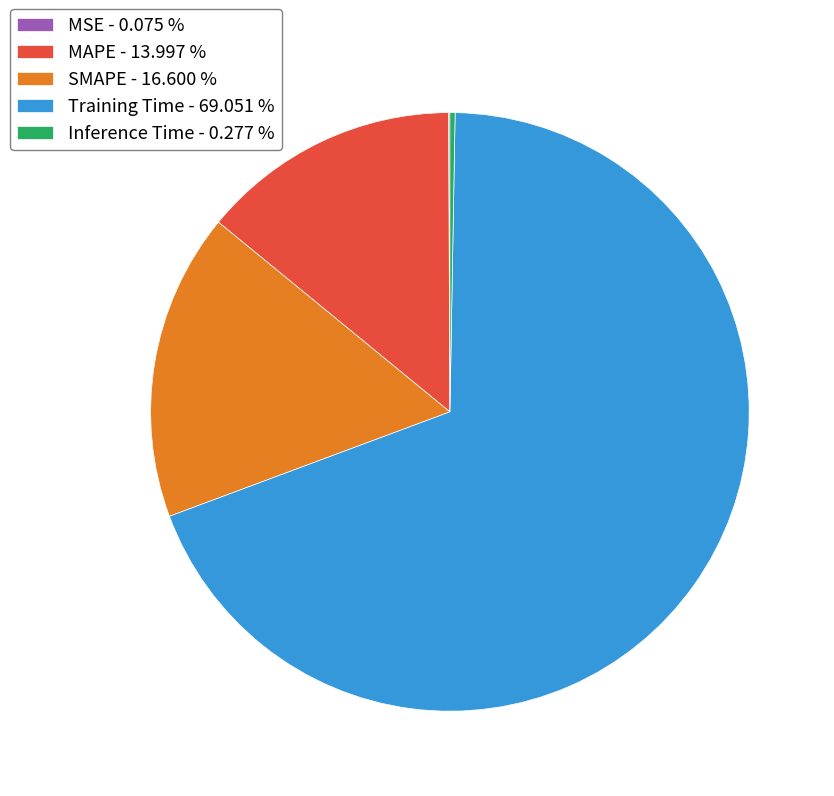

Does any single category account for the majority?

Yes